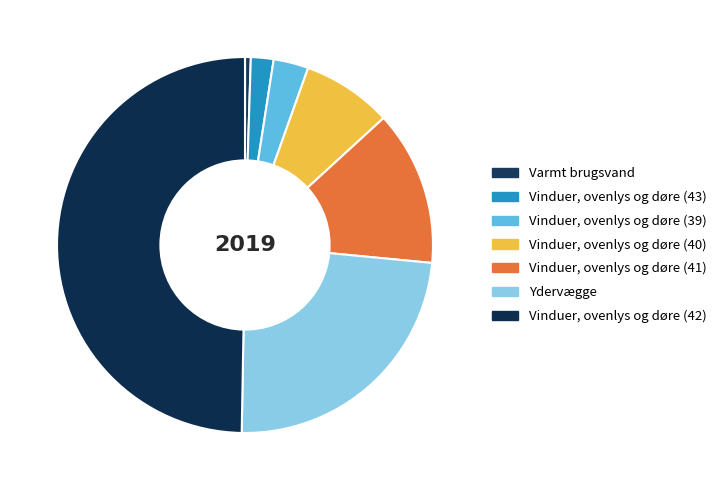

What is the total percentage of Varmt brugsvand and Vinduer, ovenlys og døre (40)?

8.2%